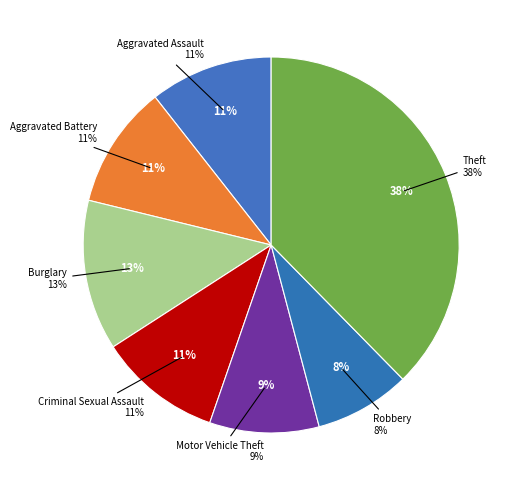

What percentage is NOT represented by Motor Vehicle Theft?

90.6%